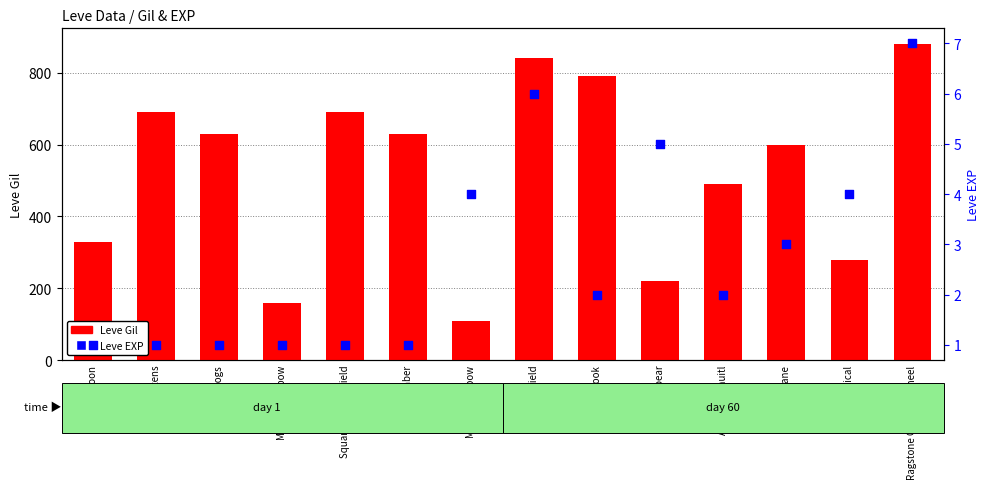

At which category is the sum across all series the highest?

Ragstone Grinding Wheel